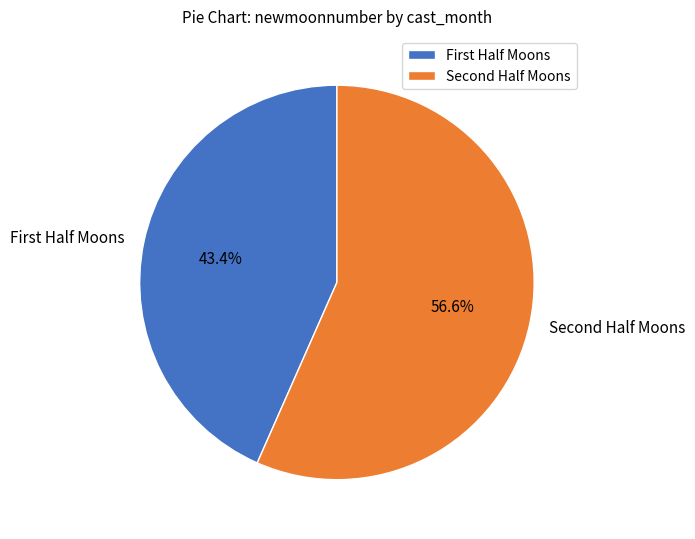

Count the number of slices in the pie.

2